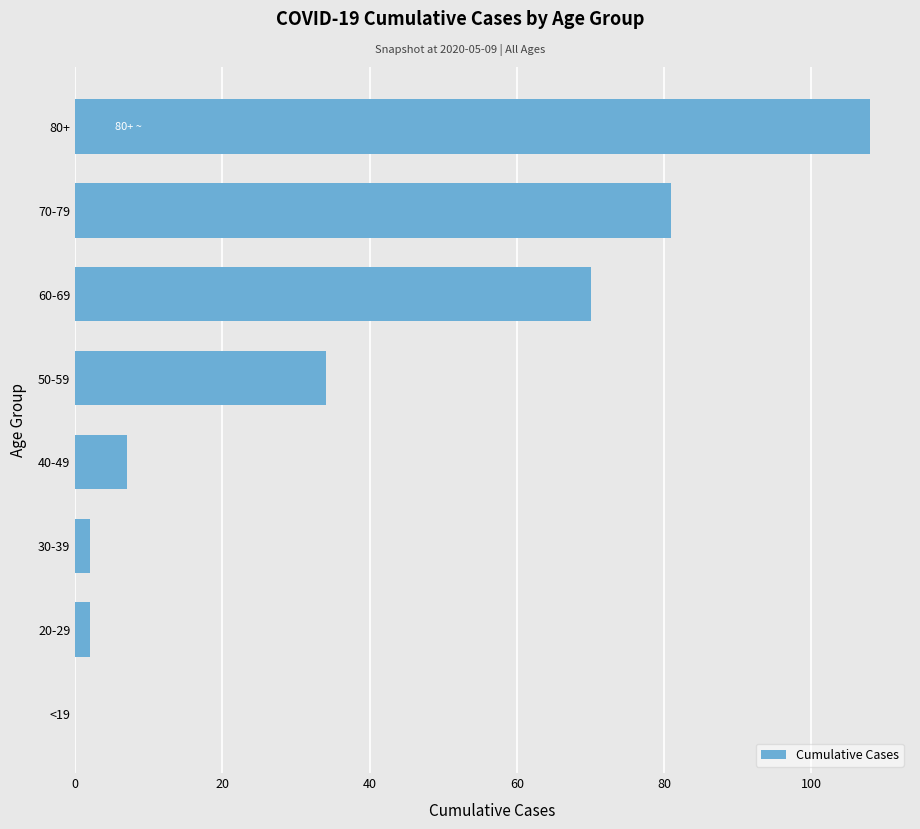

At which label is the value closest to 54?

60-69